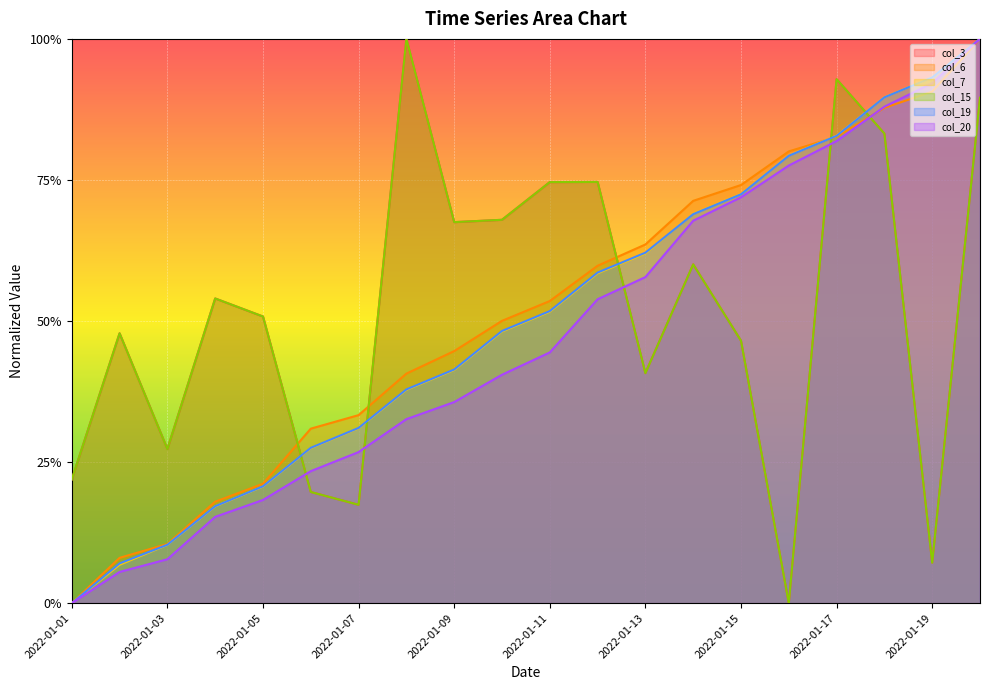

What are all the series names shown in the legend?

col_3, col_6, col_7, col_15, col_19, col_20